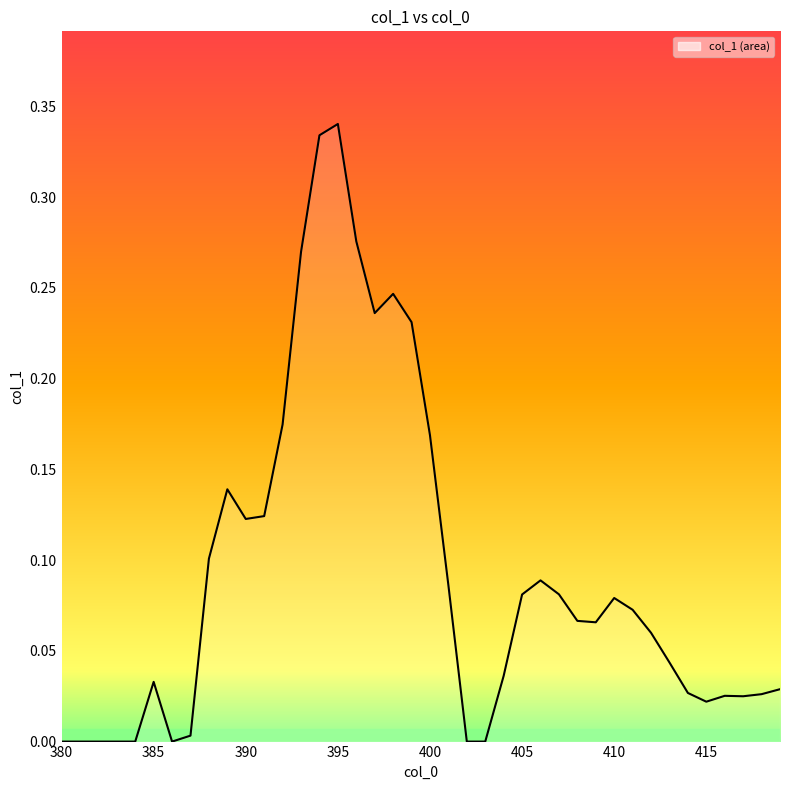

At which label is the value closest to 0?

380